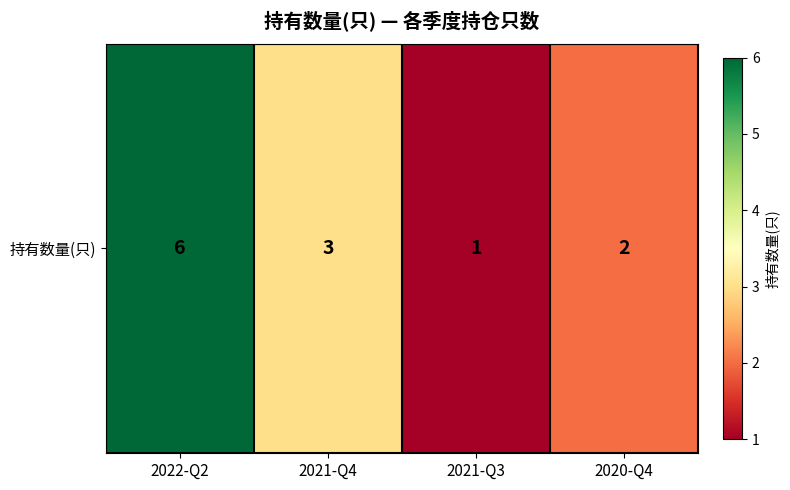

What value does the data have at 2022-Q2?

6